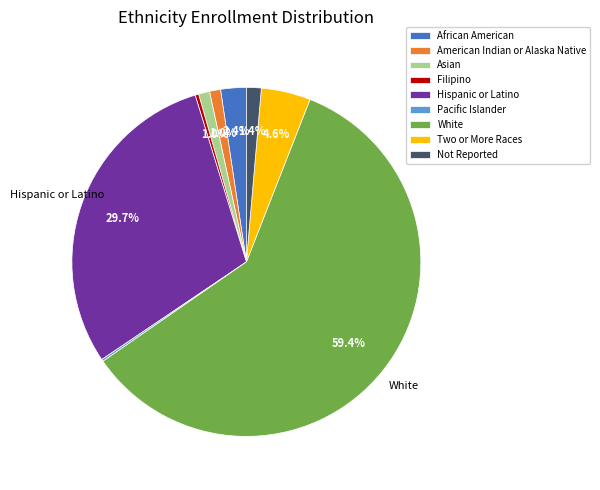

To the nearest percent, what percentage of the pie is White?

59%